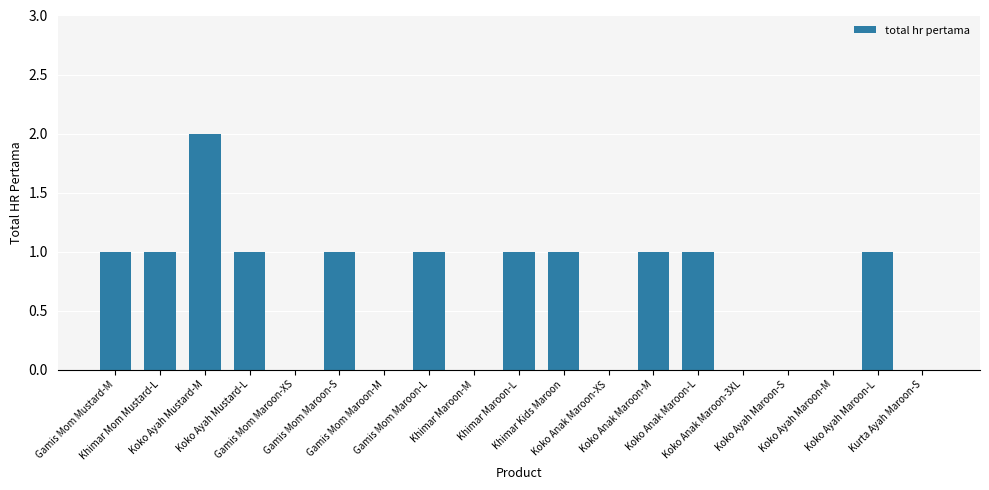

Count the number of data series in this chart.

1